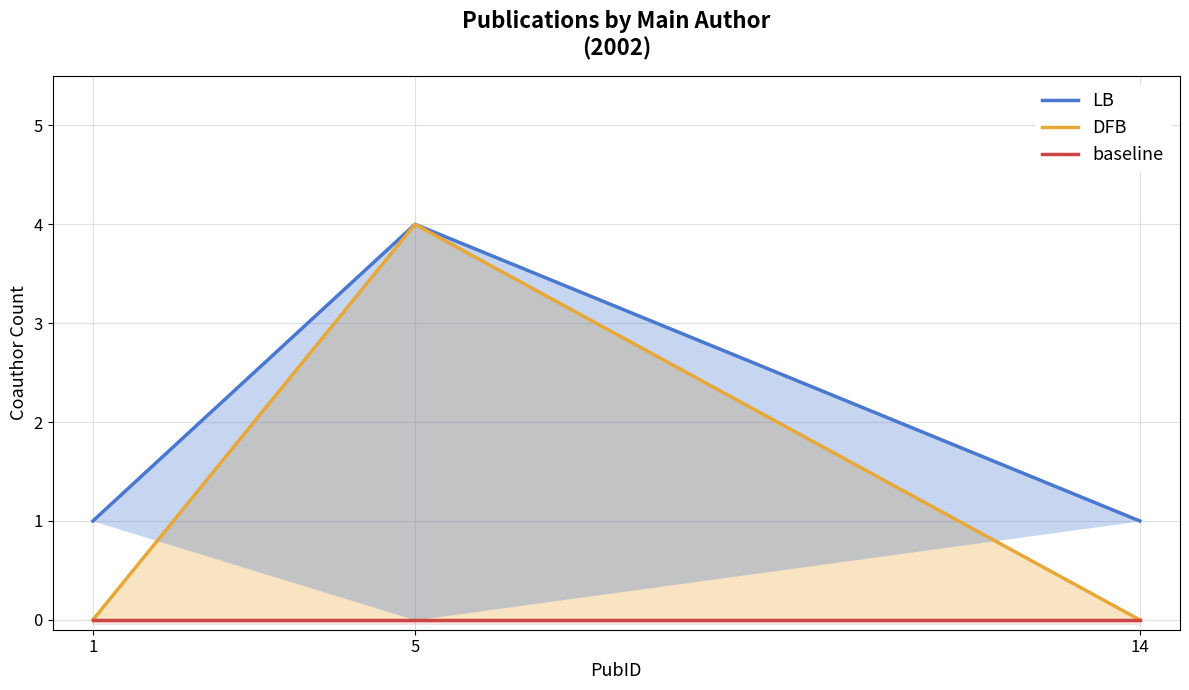

What are all the series names shown in the legend?

LB, DFB, baseline